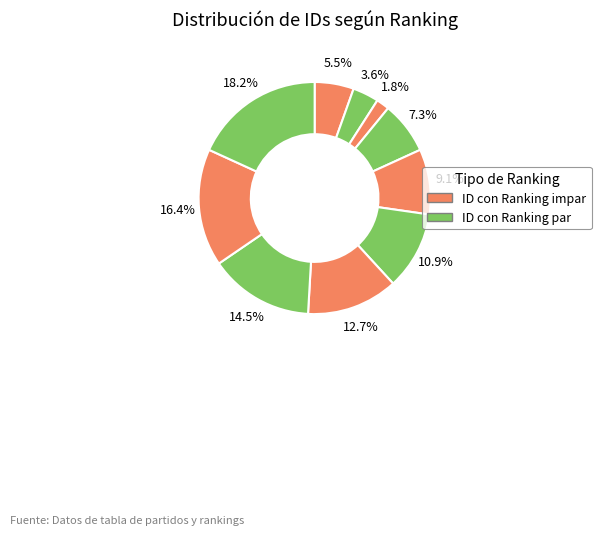

Which slice is the smallest?

3